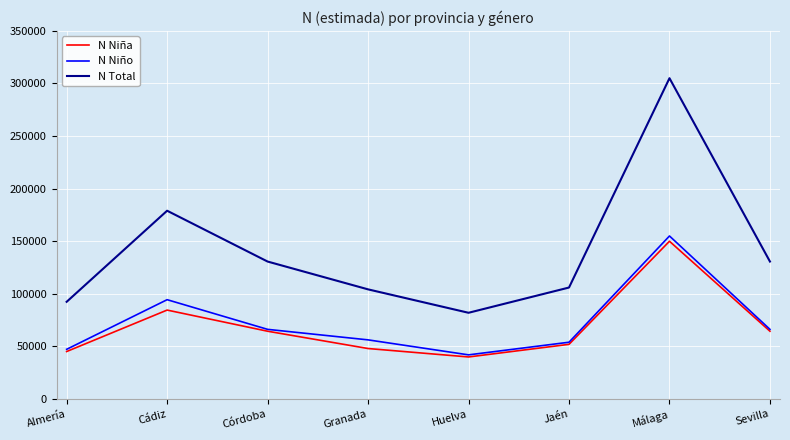

Is this an area chart (filled region under the line)?

No